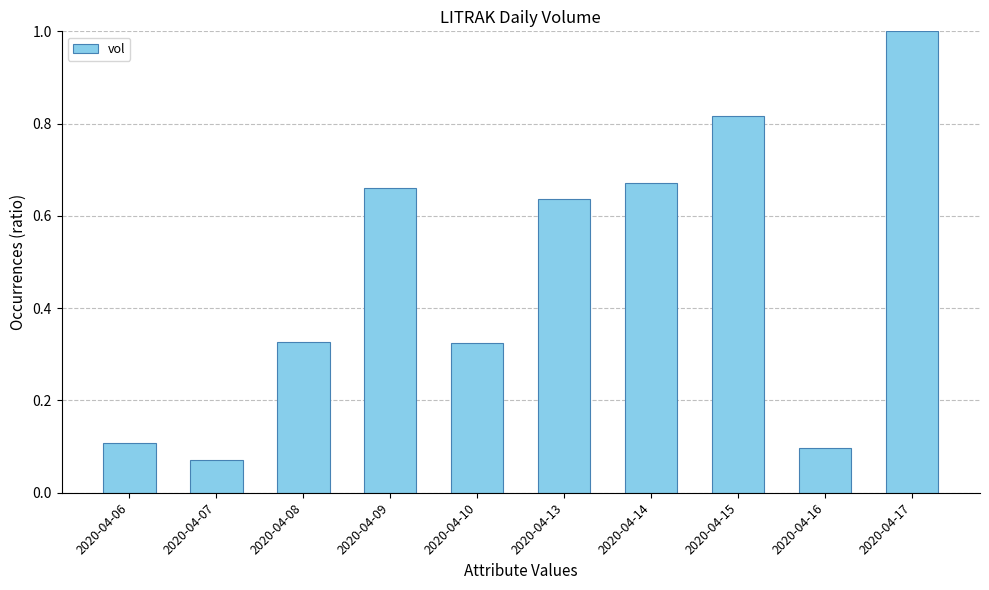

Are the bars horizontal?

No